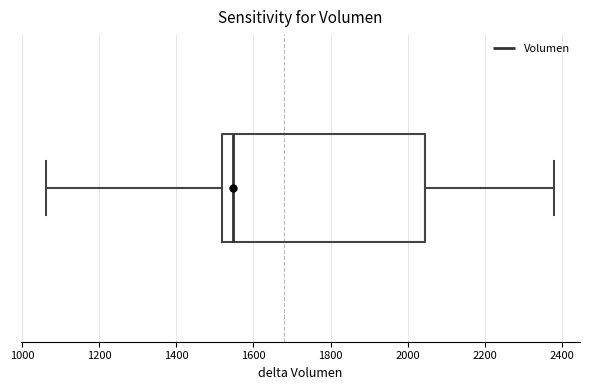

Where does the median line of the box sit on the x-axis? The values are not printed on the chart, so give them approximately, as read against the axis.

1540